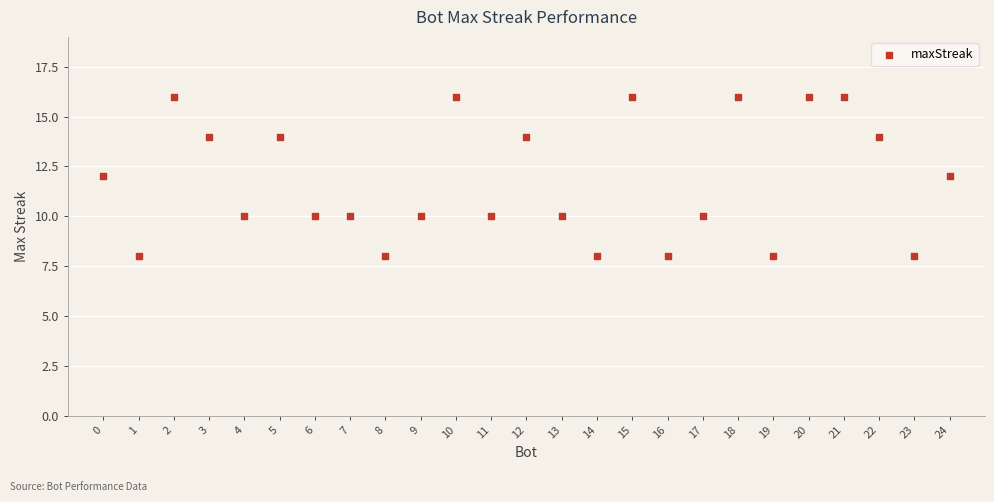

What is the range of X values (max minus min)?

24